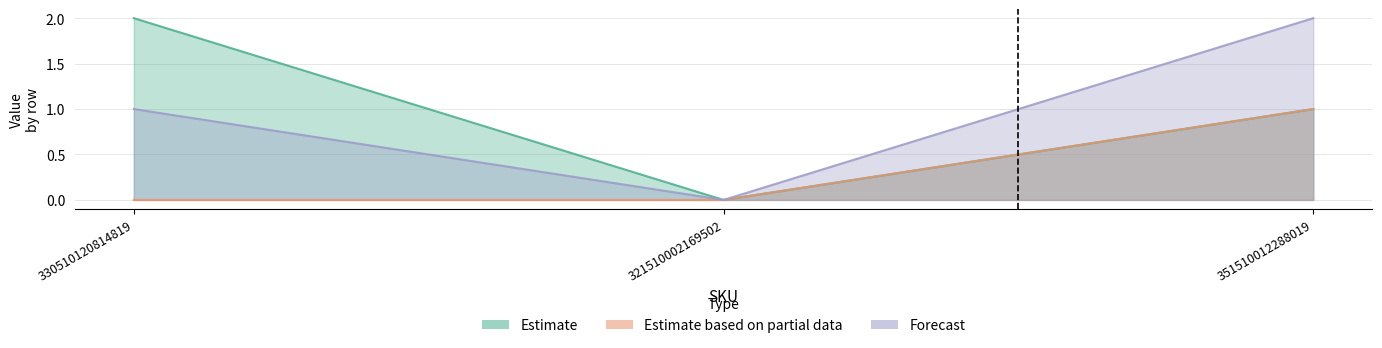

How many distinct data groups are displayed?

3